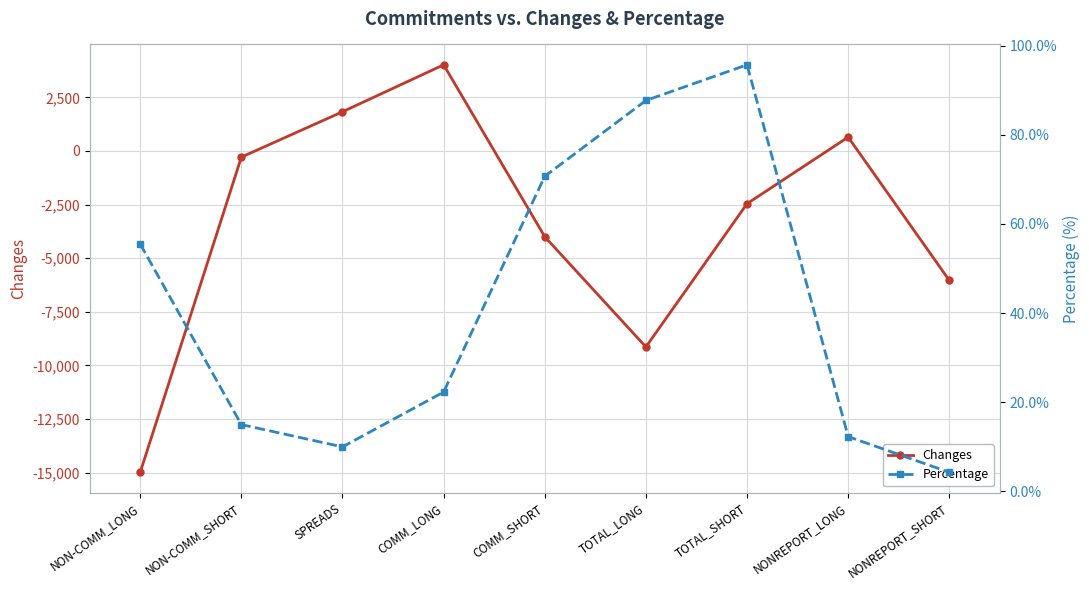

At NON-COMM_LONG, list the series in order from smallest to largest.

Changes, Percentage